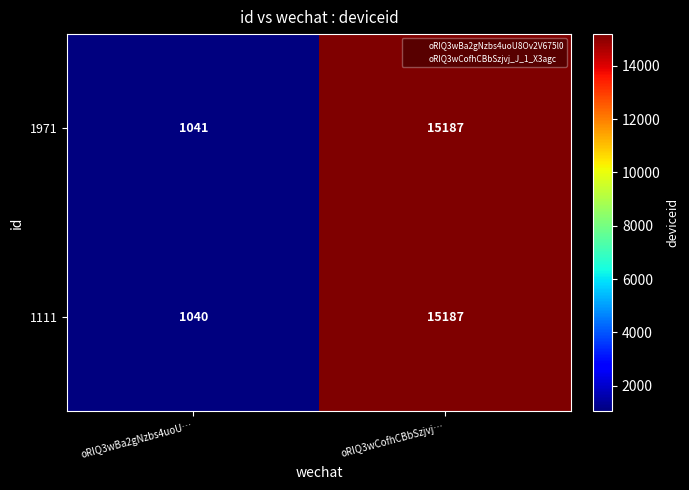

At which category is the sum across all series the highest?

oRIQ3wCofhCBbSzjvj…